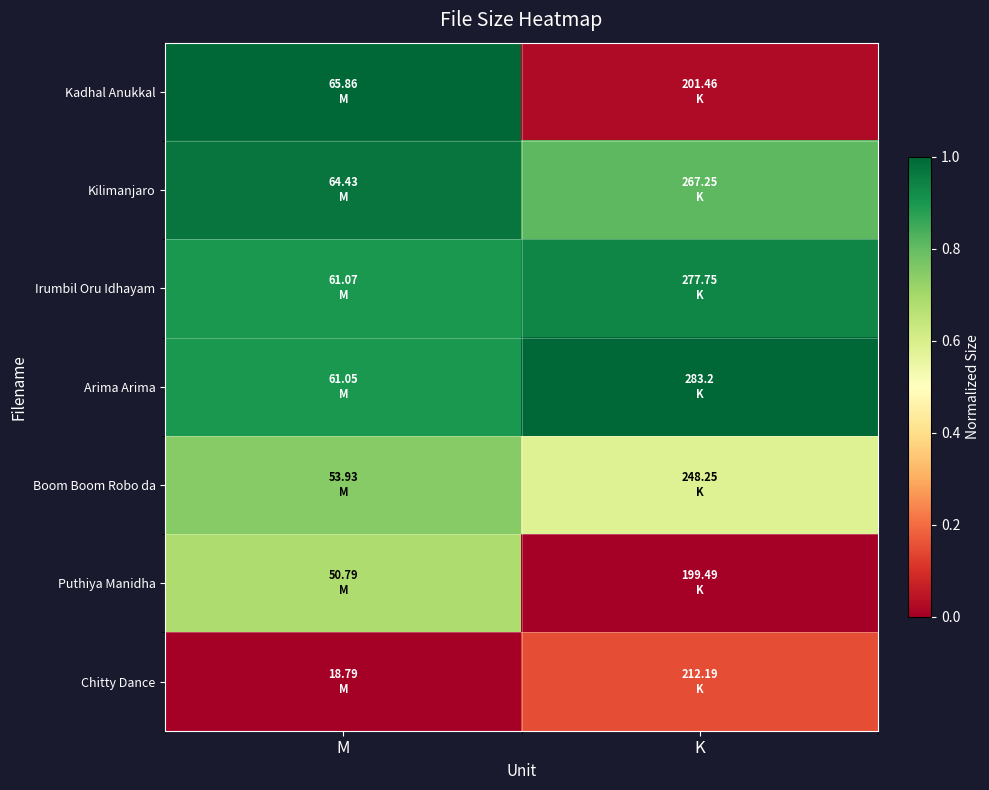

At which category is the sum across all series the highest?

M